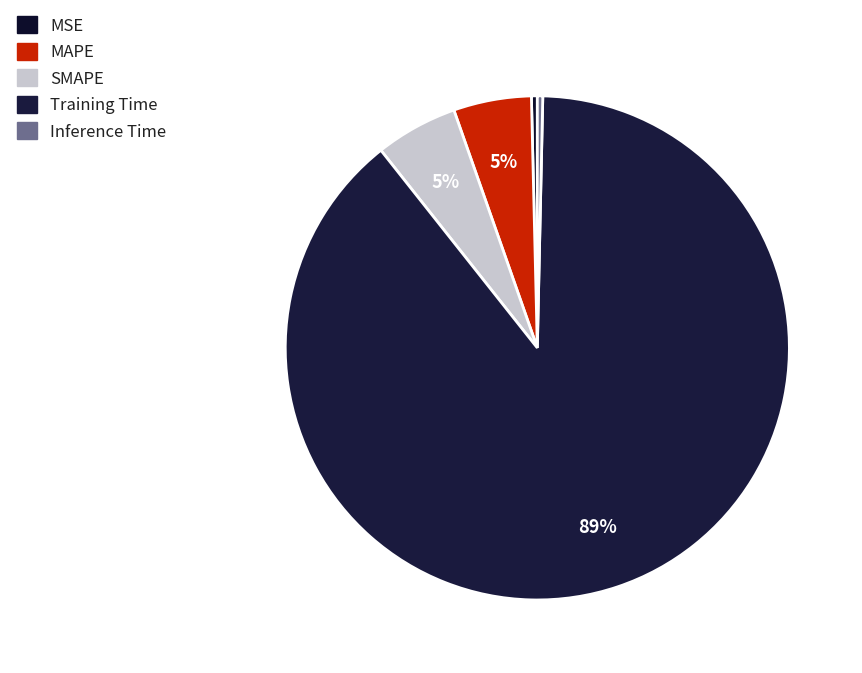

To the nearest percent, what is the average slice percentage?

20%